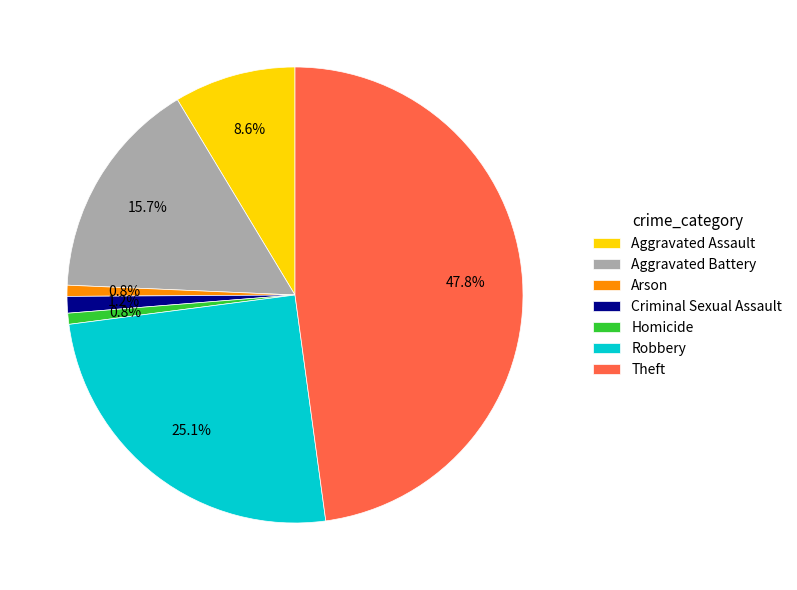

To the nearest percent, what is the difference between the Aggravated Assault and Aggravated Battery slice percentages?

7%